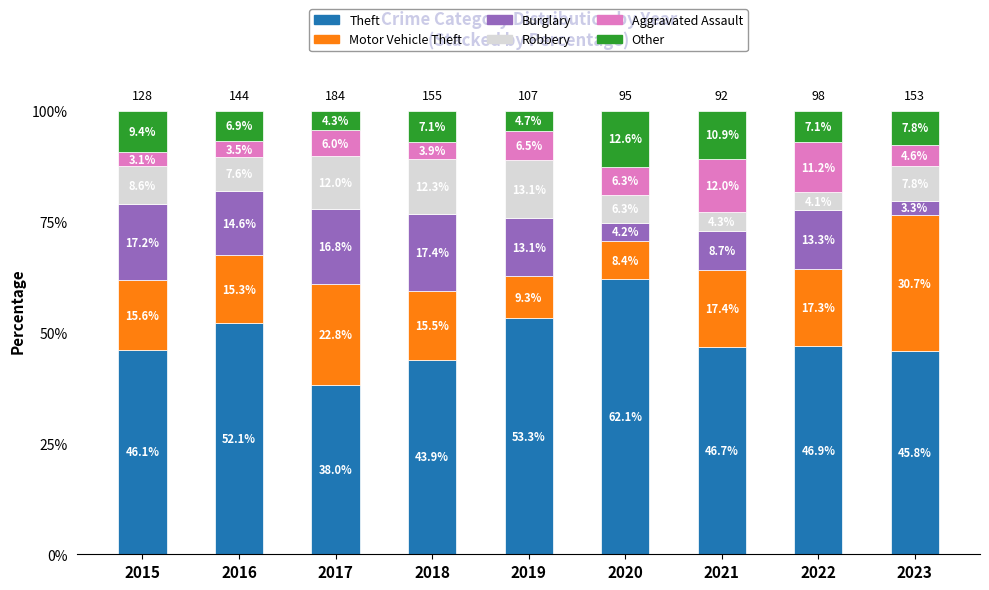

What is the total value across all series at 2015?

100.0